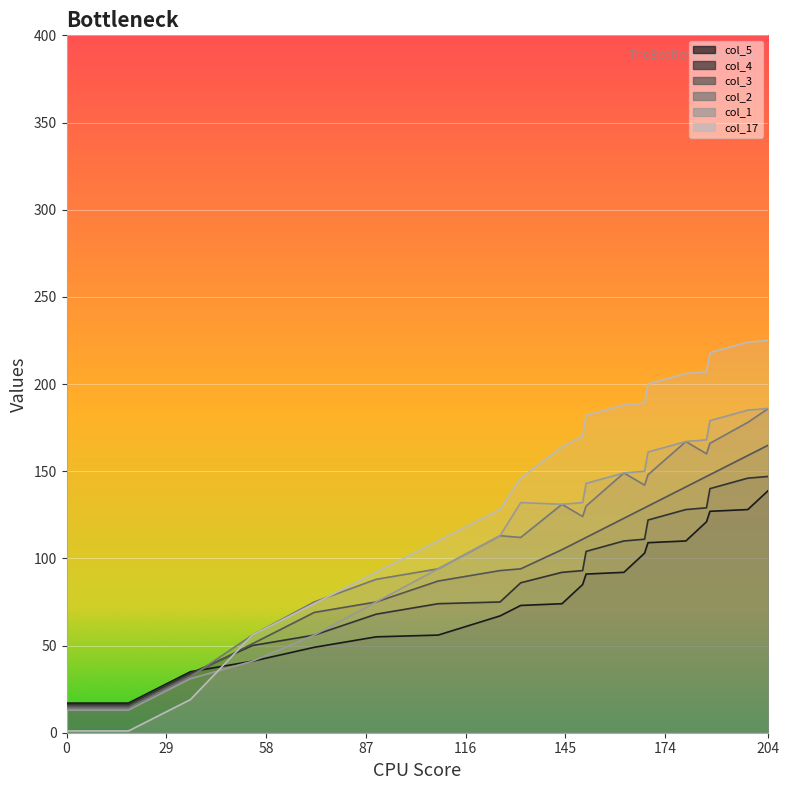

Reading left to right, transcribe all the data shown in this chart.

col_5: 0=17	18=17	36=35	54=41	72=49	90=55	108=56	126=67	132=73	144=74	150=85	151=91	162=92	168=103	169=109	180=110	186=121	187=127	198=128	204=139
col_4: 0=16	18=16	36=34	54=50	72=56	90=68	108=74	126=75	132=86	144=92	150=93	151=104	162=110	168=111	169=122	180=128	186=129	187=140	198=146	204=147
col_3: 0=15	18=15	36=33	54=51	72=69	90=75	108=87	126=93	132=94	144=105	150=111	151=112	162=123	168=129	169=130	180=141	186=147	187=148	198=159	204=165
col_2: 0=14	18=14	36=32	54=56	72=75	90=88	108=94	126=113	132=112	144=131	150=124	151=130	162=149	168=142	169=148	180=167	186=160	187=166	198=178	204=186
col_1: 0=13	18=13	36=31	54=41	72=56	90=75	108=94	126=113	132=132	144=131	150=132	151=143	162=149	168=150	169=161	180=167	186=168	187=179	198=185	204=186
col_17: 0=1	18=1	36=19	54=56	72=74	90=92	108=110	126=128	132=146	144=164	150=170	151=182	162=188	168=189	169=200	180=206	186=207	187=218	198=224	204=225